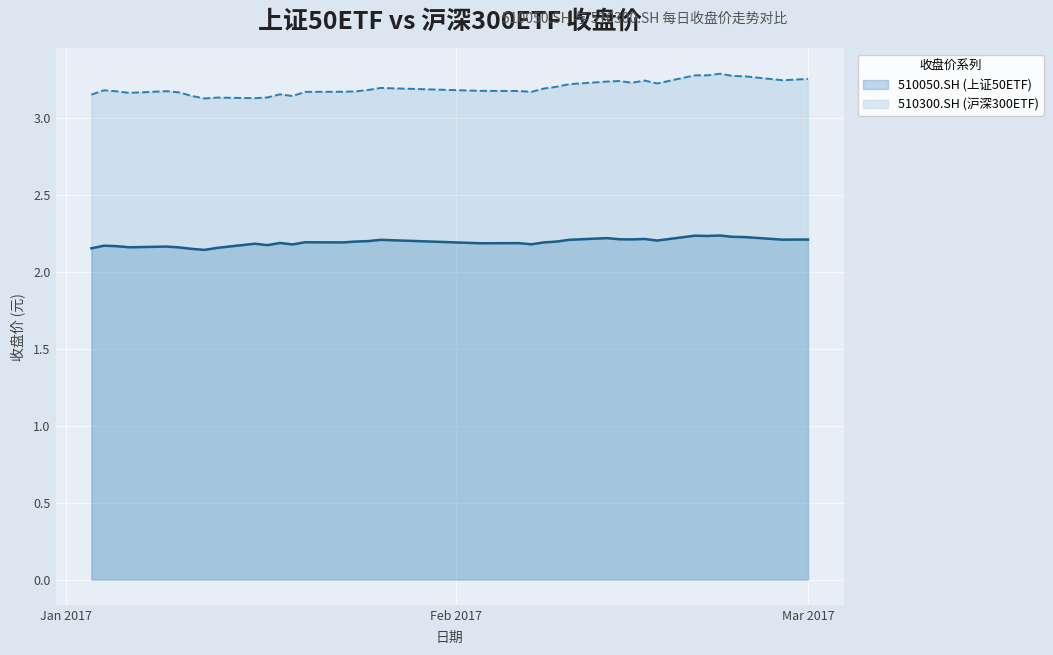

What is the approximate value of 510300.SH (沪深300ETF) at 2017-01-19?

3.1